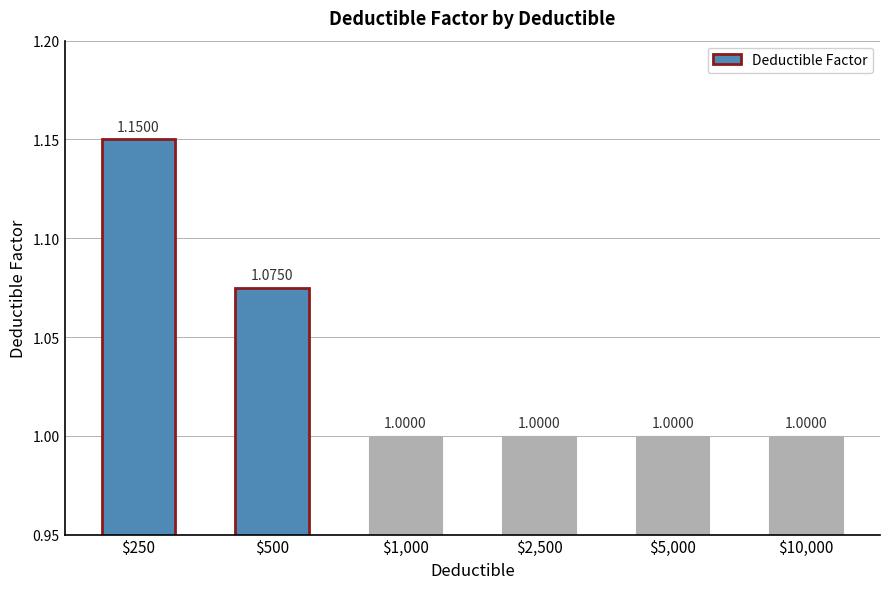

What is the sum of all values?

6.2